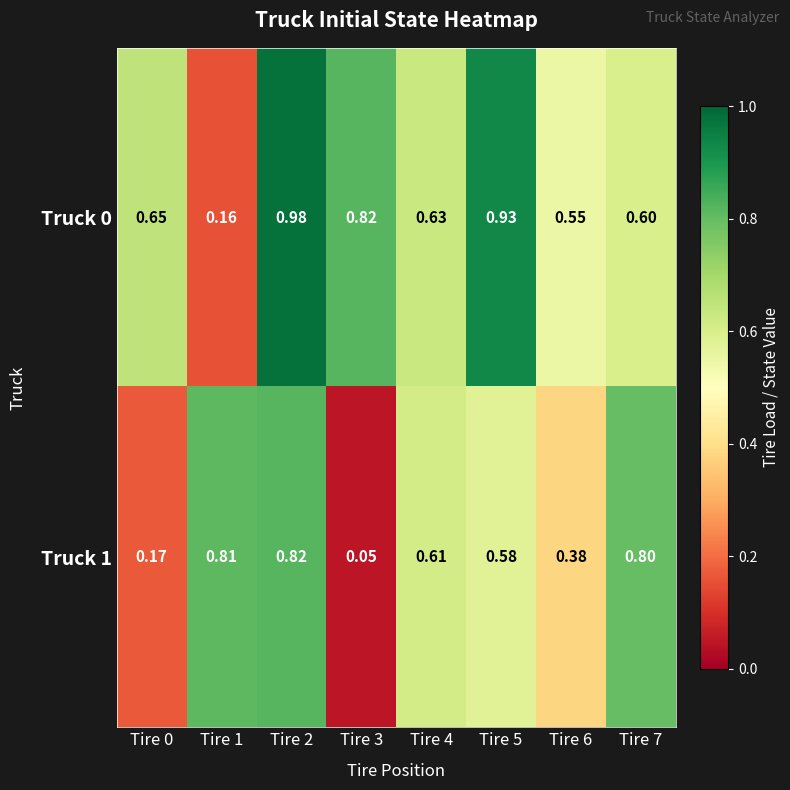

Is the value of Truck 0 at Tire 2 greater than the value of Truck 1 at Tire 7?

Yes